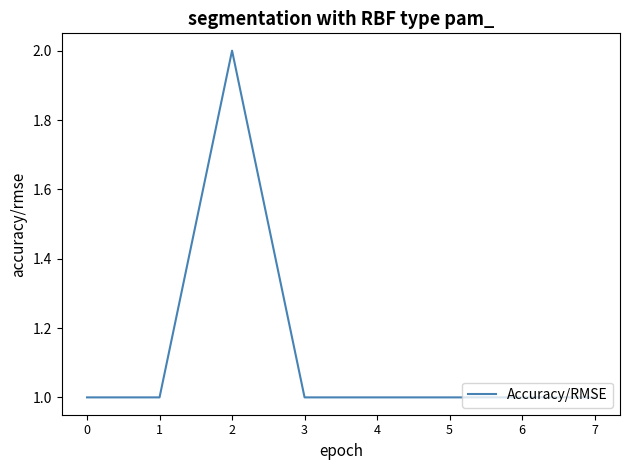

True or false: the data shows 1 at 6.

True